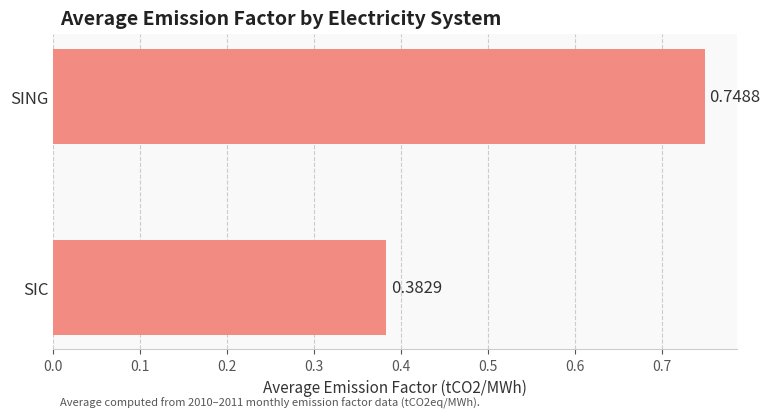

What is the average value?

0.6